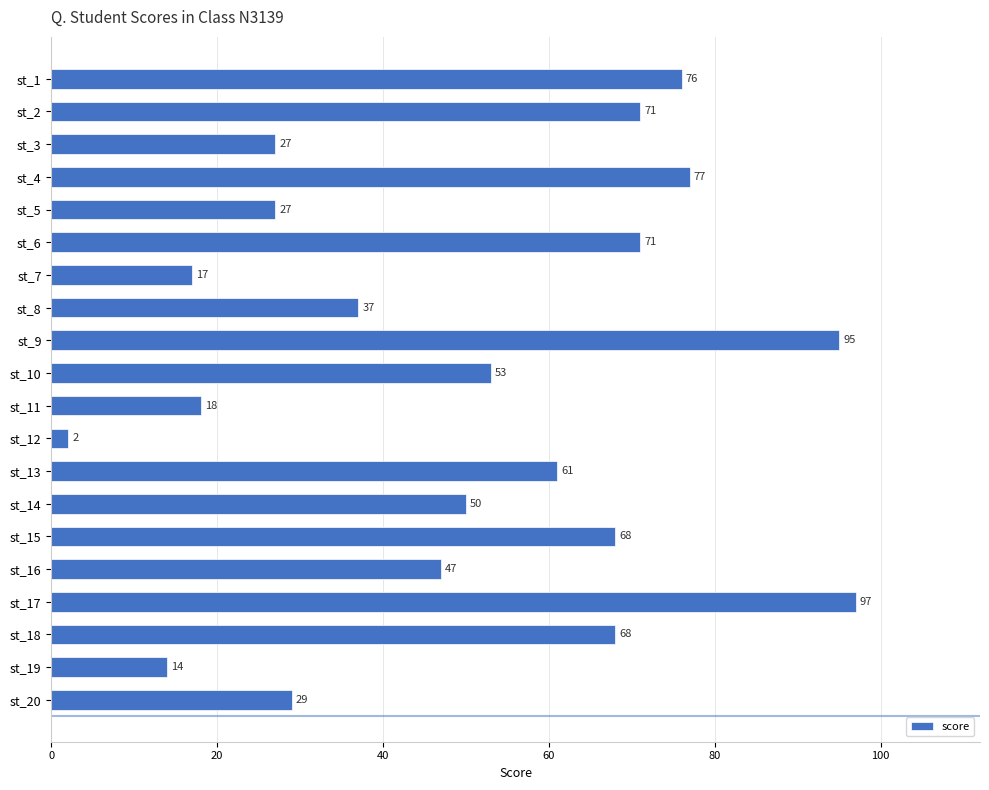

What is the difference between the maximum and minimum values?

95